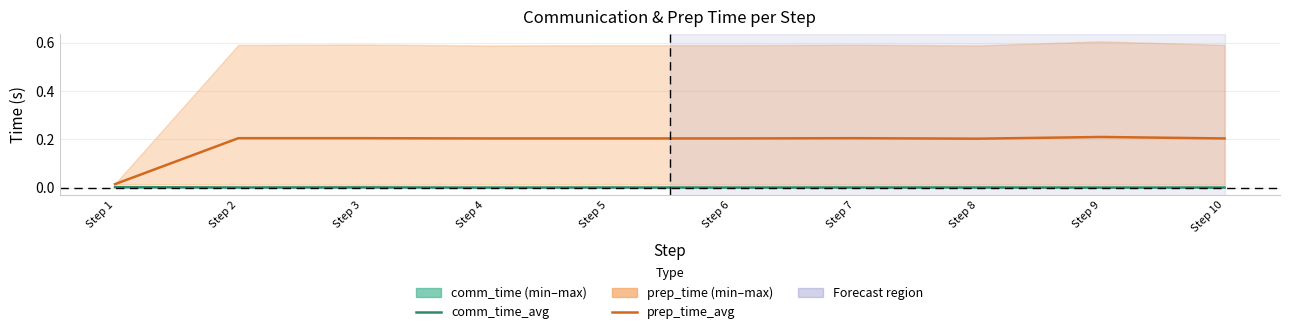

True or false: comm_time_avg has more than 0 points higher than both neighbors.

True